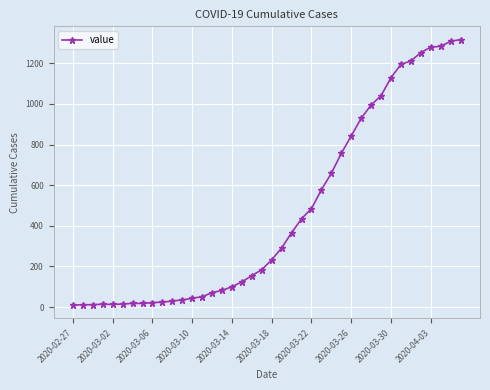

Does the chart display data point markers on the line(s)?

Yes